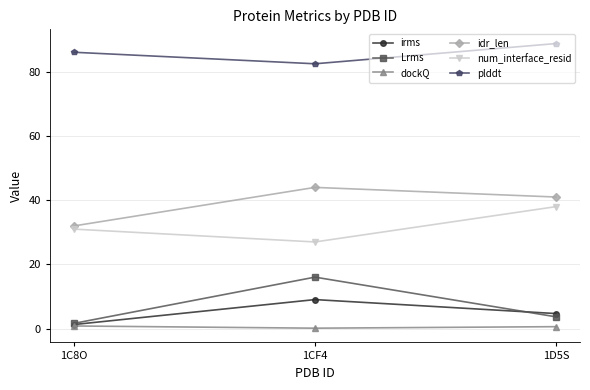

How many lines are shown in the chart?

6